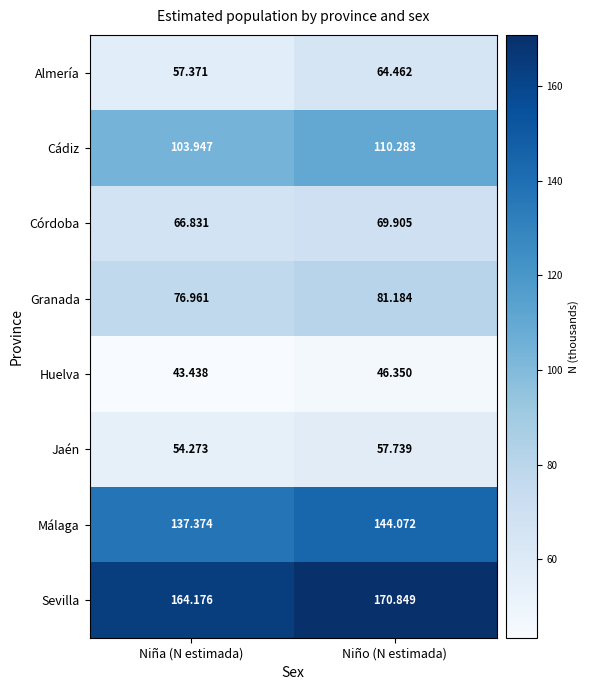

At Niño (N estimada), list the series in order from smallest to largest.

Huelva, Jaén, Almería, Córdoba, Granada, Cádiz, Málaga, Sevilla